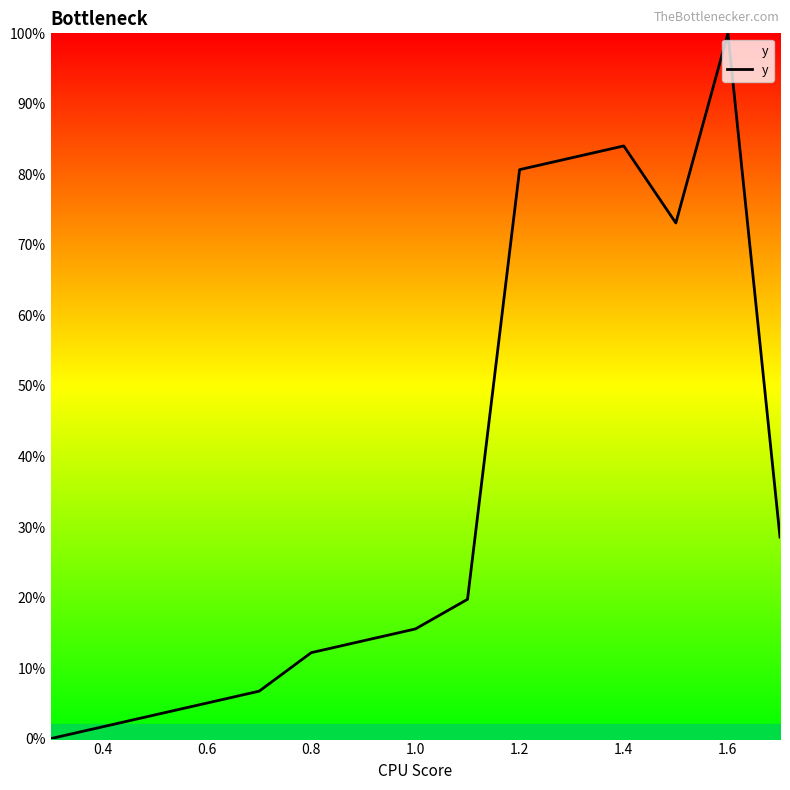

Does the chart display data point markers on the line(s)?

No